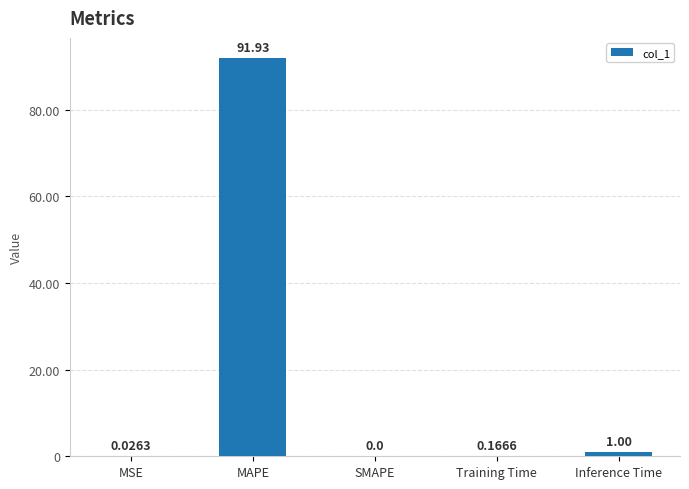

Which label corresponds to the largest value in the chart?

MAPE